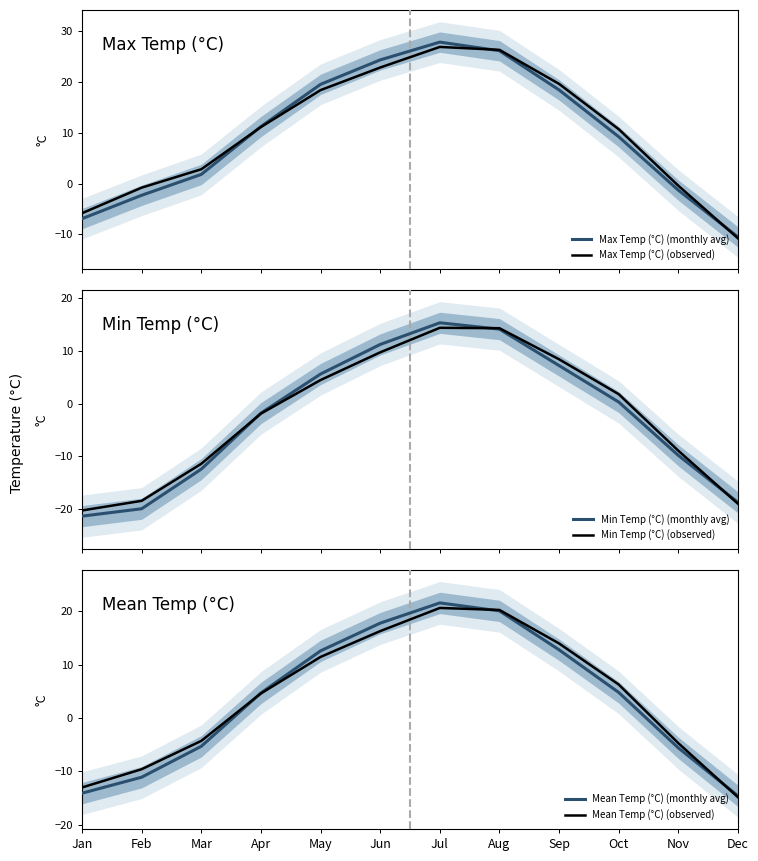

How many data points in Min Temp (°C) (monthly avg) are less than 0?

6